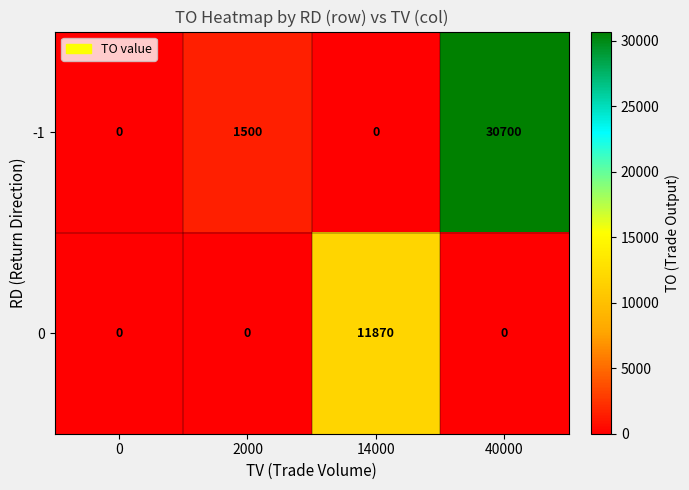

Count the 0 values in the range 0 to 11870.

4